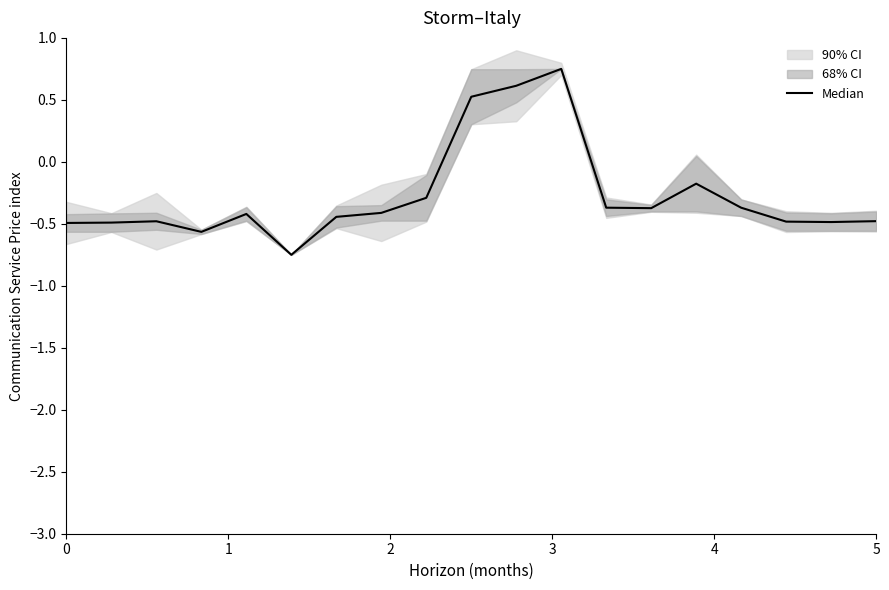

List the labels in order of value, largest first.

11, 10, 9, 14, 8, 12, 15, 13, 7, 4, 6, 18, 2, 16, 17, 1, 0, 3, 5